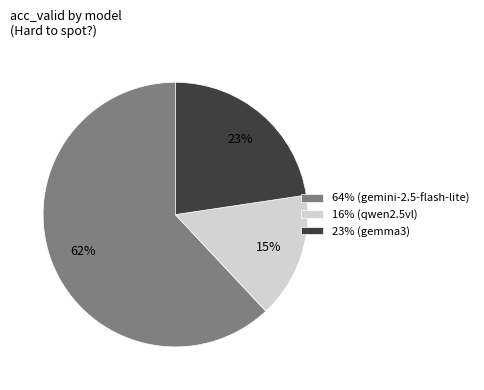

Between 64% (gemini-2.5-flash-lite) and 23% (gemma3), which is larger?

64% (gemini-2.5-flash-lite)